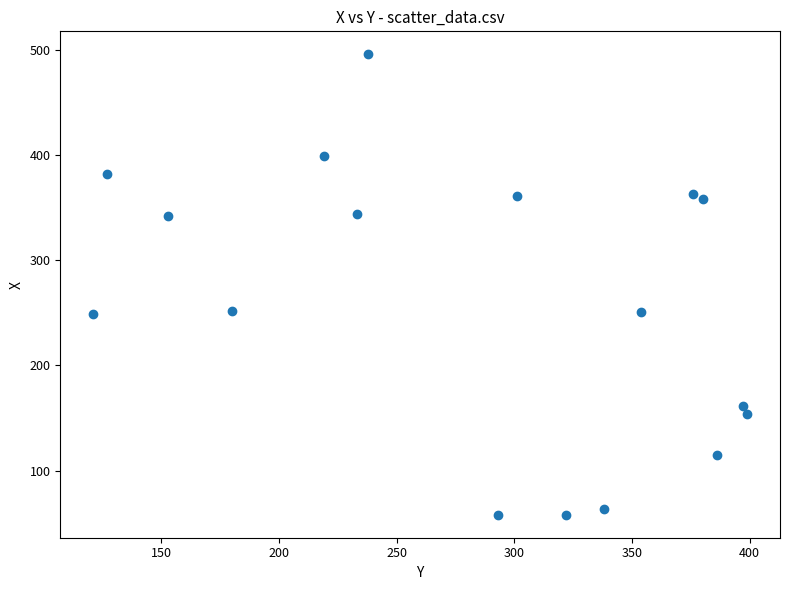

What is the range of Y values (max minus min)?

438